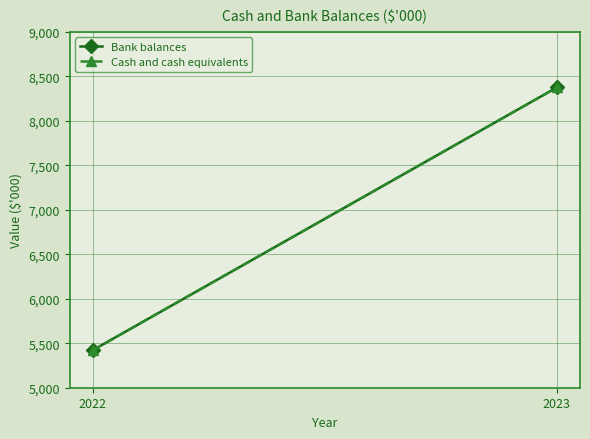

What are all the series names shown in the legend?

Bank balances, Cash and cash equivalents